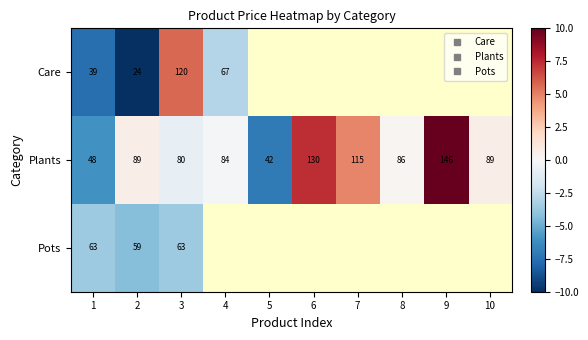

List the series in order of their peak value, highest first.

Plants, Care, Pots